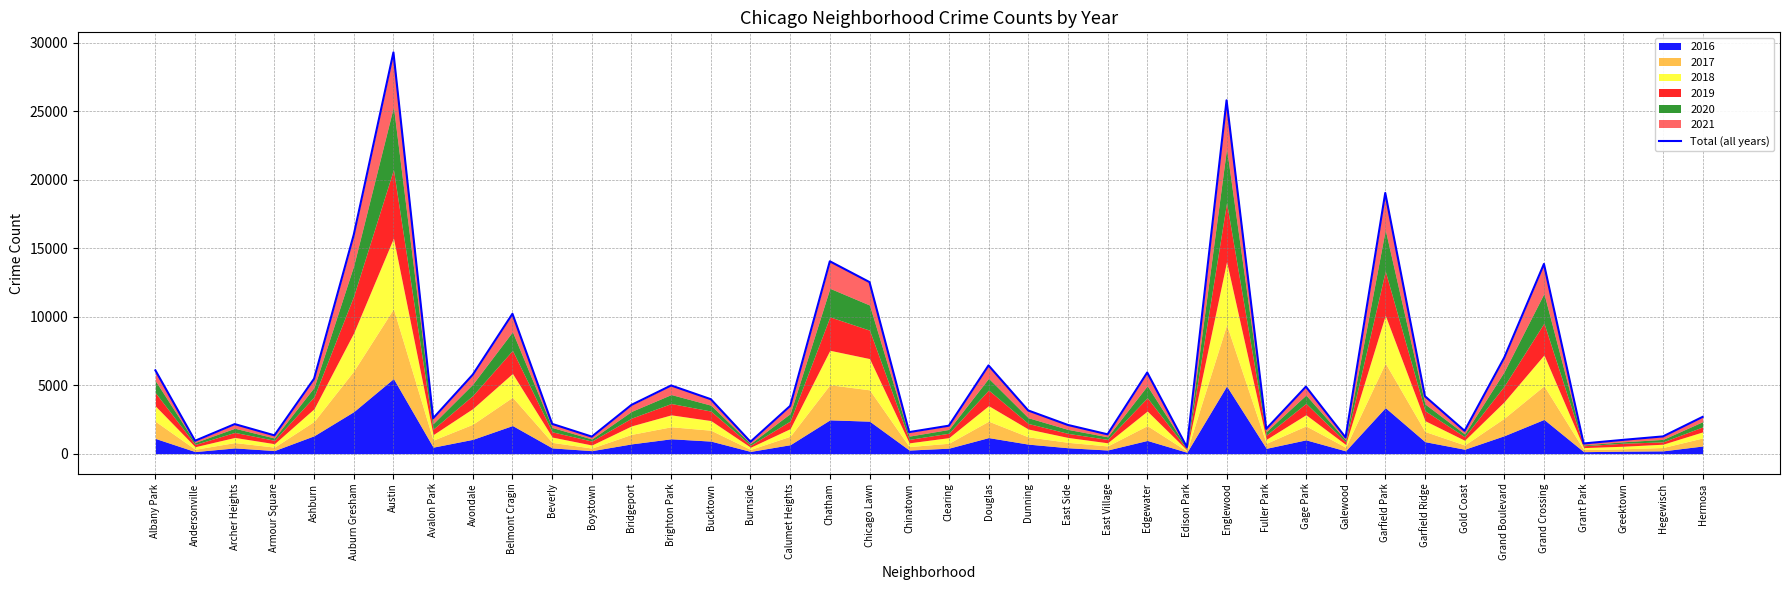

What is the sum of all values?

234970